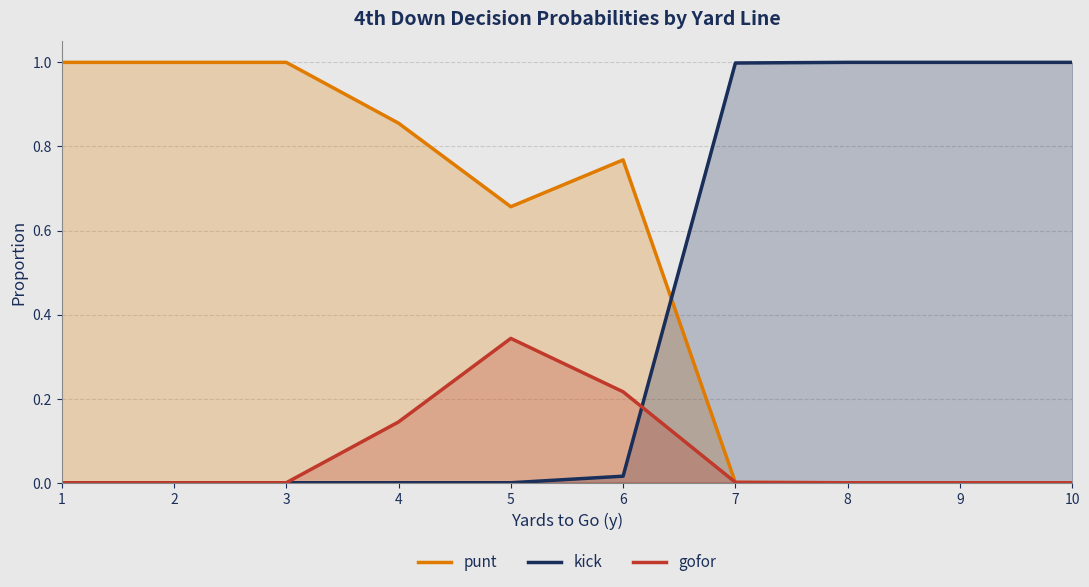

Reading left to right, list all the values displayed in this chart.

punt: 1.0	1.0	1.0	0.9	0.7	0.8	0.0	0.0	0.0	0.0
kick: 0.0	0.0	0.0	0.0	0.0	0.0	1.0	1.0	1.0	1.0
gofor: 0.0	0.0	0.0	0.1	0.3	0.2	0.0	0.0	0.0	0.0